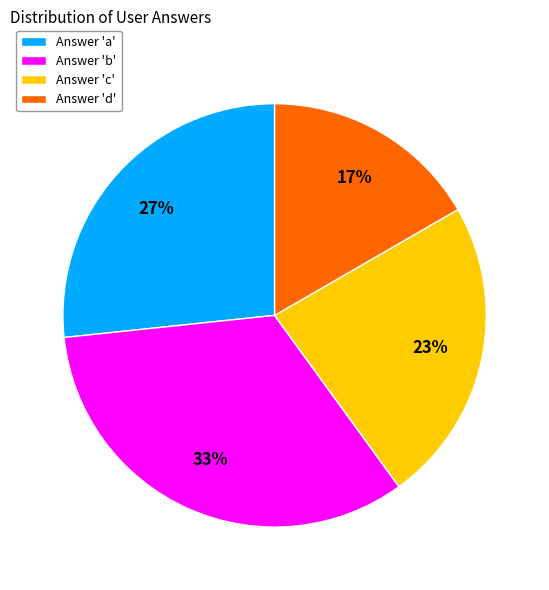

What percentage is the Answer 'c' slice, to the nearest percent?

23%